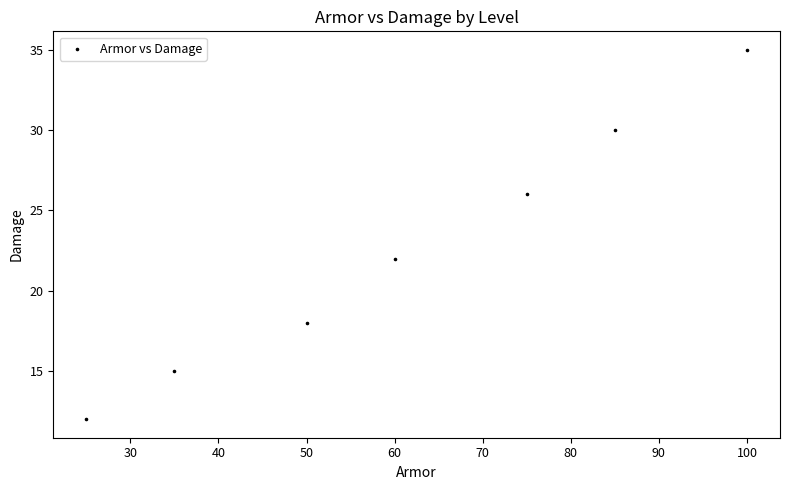

What Y value in the scatter plot is closest to 23?

22